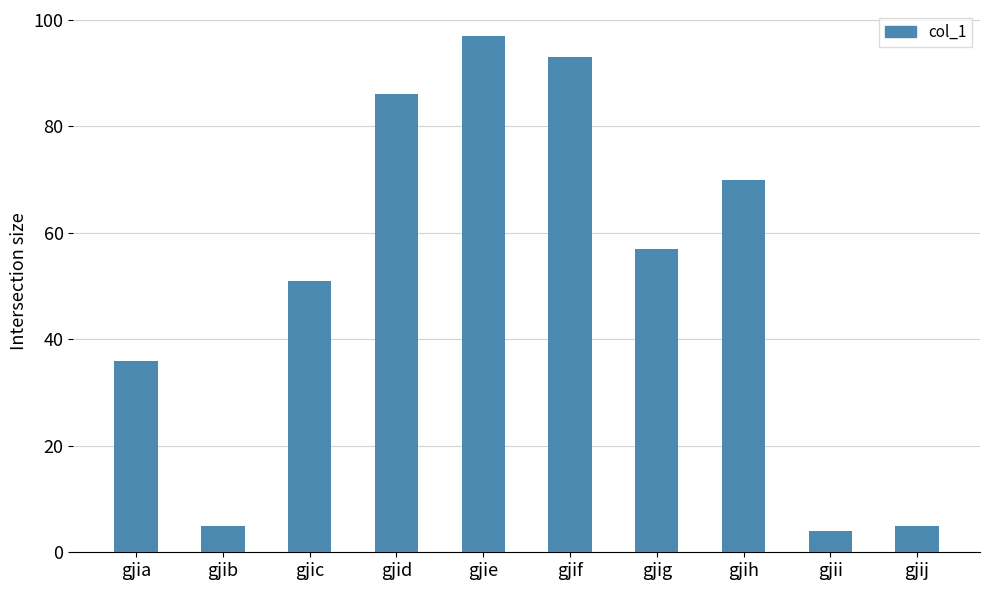

What is the value of the 3rd bar from the left?

51